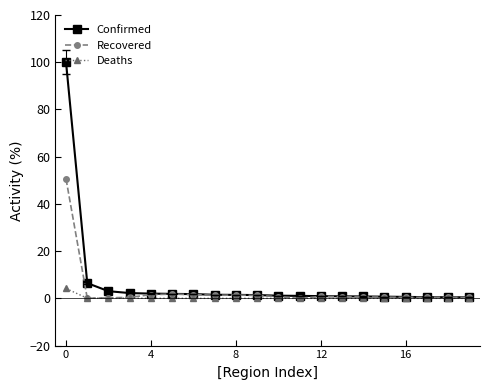

Which series has the largest range (max minus min)?

Confirmed